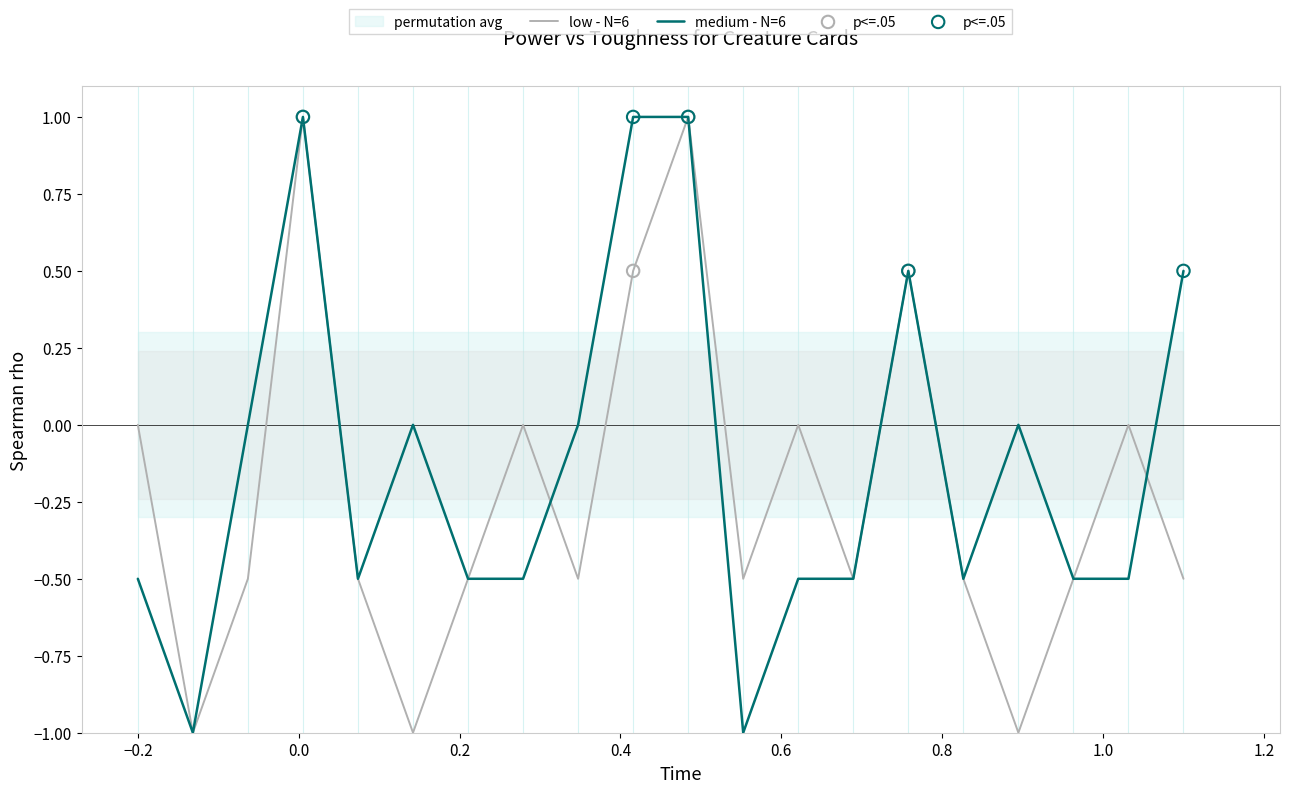

Which series has the largest total across all categories?

Toughness (medium)